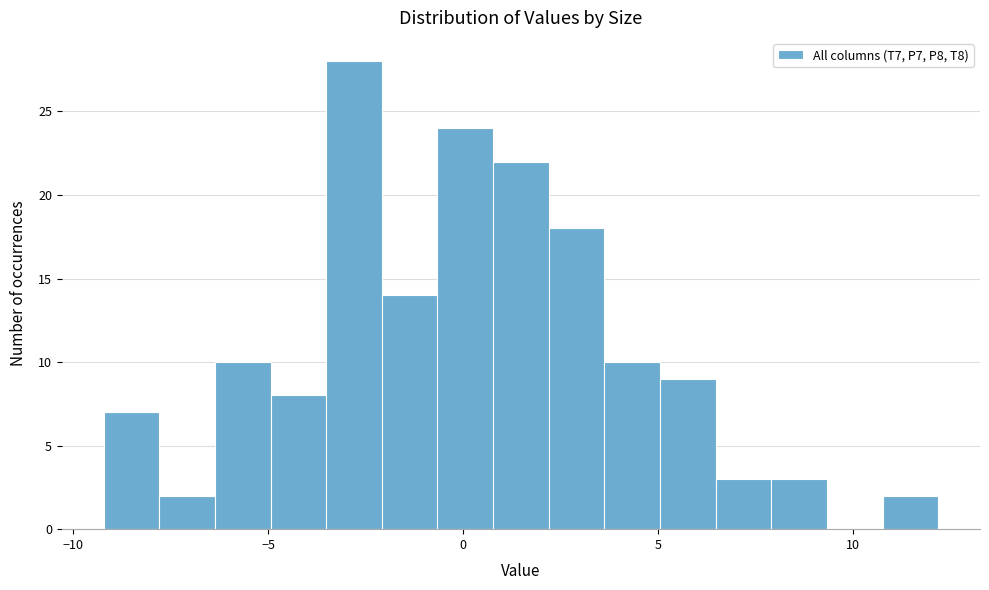

Read against the x-axis, roughly where is the centre of the tallest bar?

-3.0